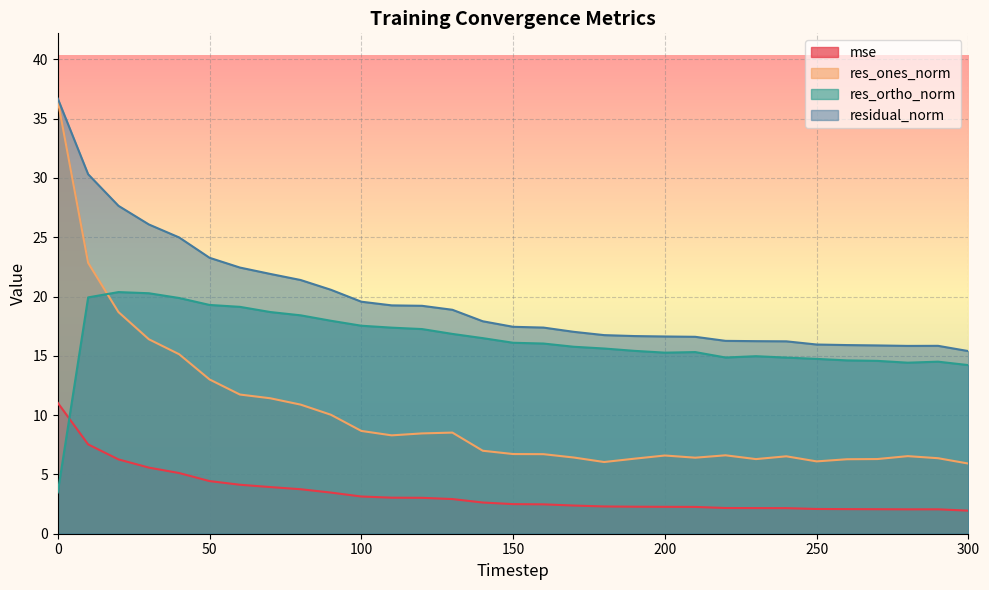

How many data points in mse are less than 2?

1